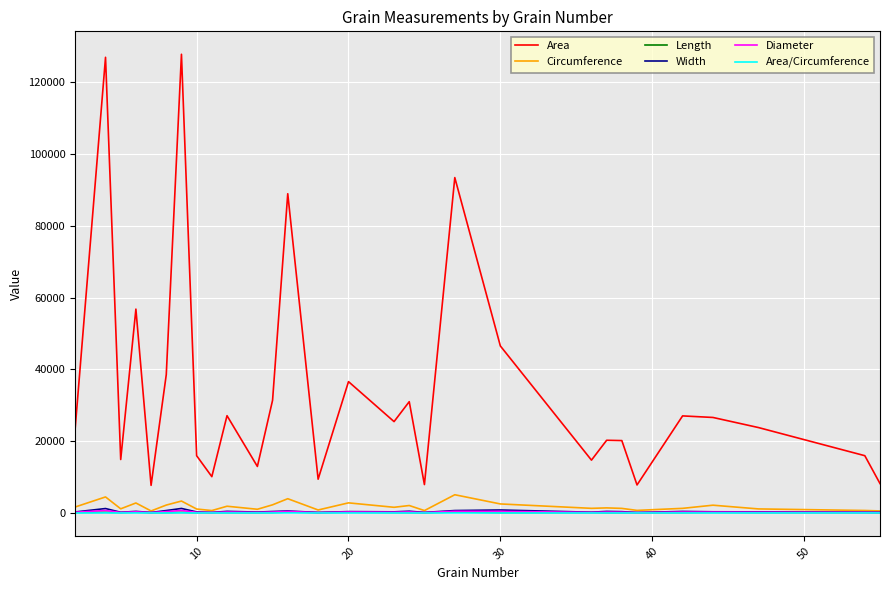

True or false: Circumference and Area intersect in this chart.

False